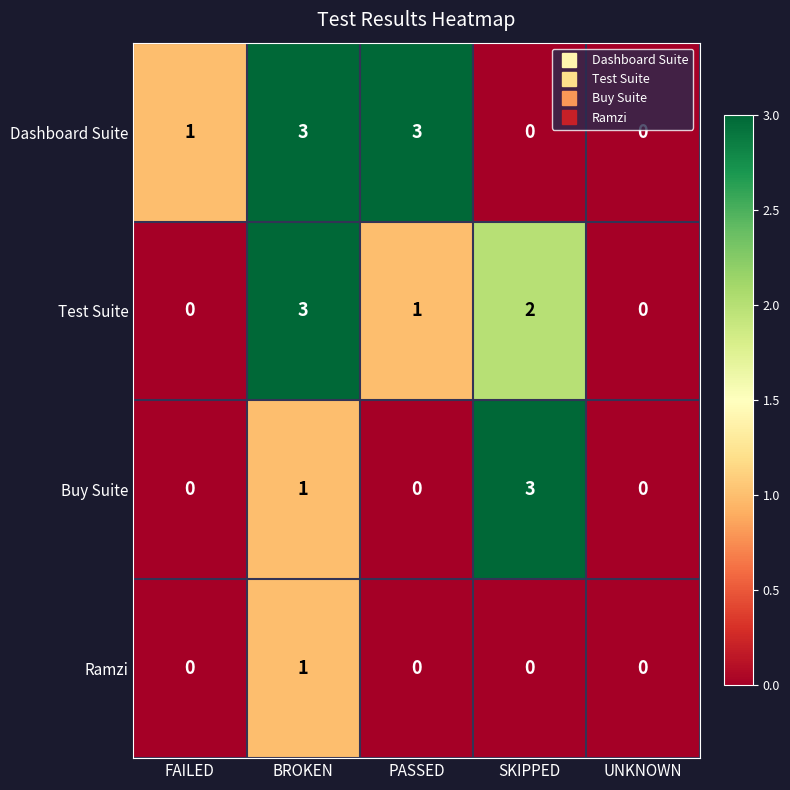

At which category is the sum across all series the highest?

BROKEN